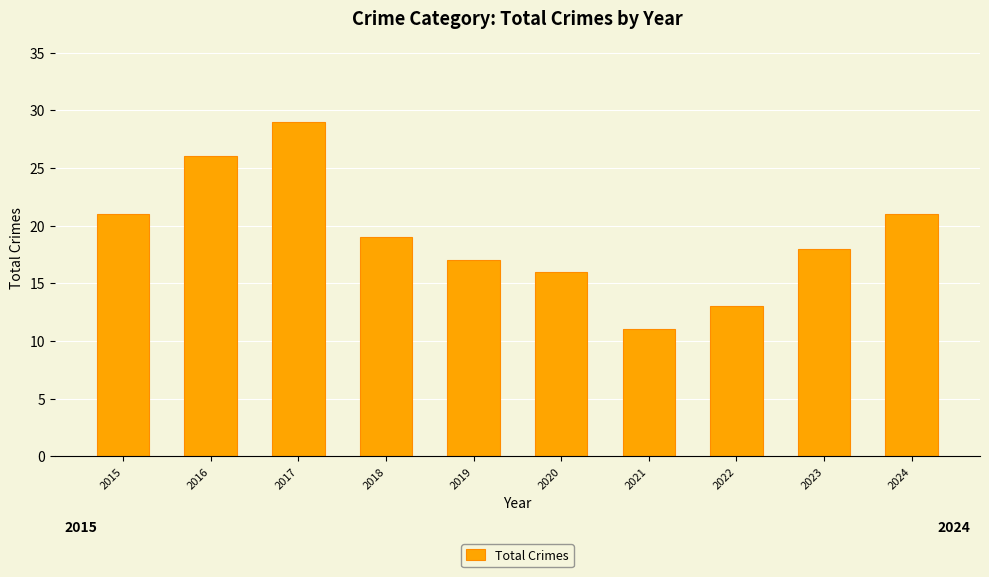

Approximately how many times larger is the value at 2020 compared to 2023?

0.9